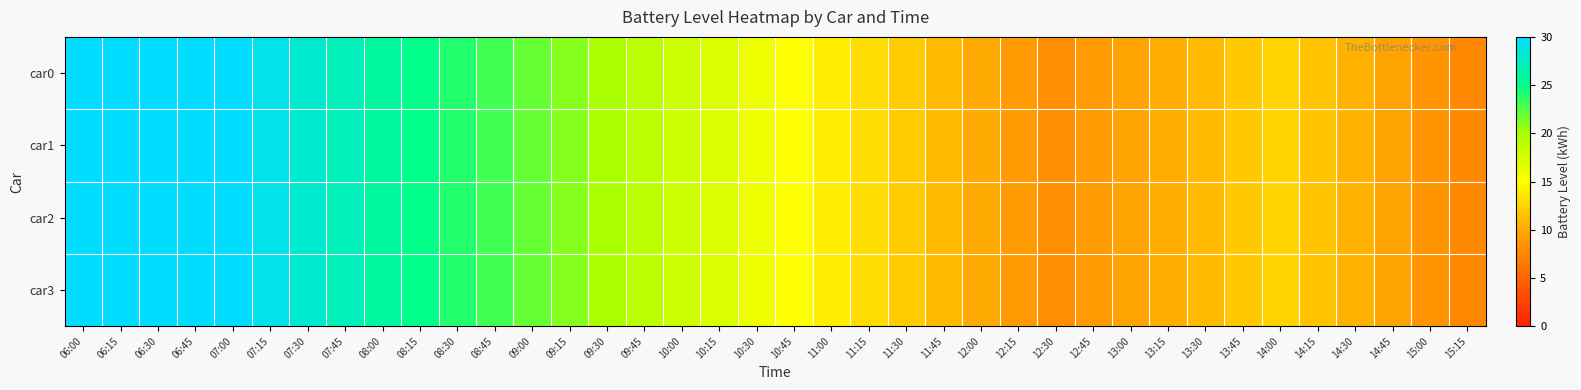

What is the total value across all series at 07:15?

116.0